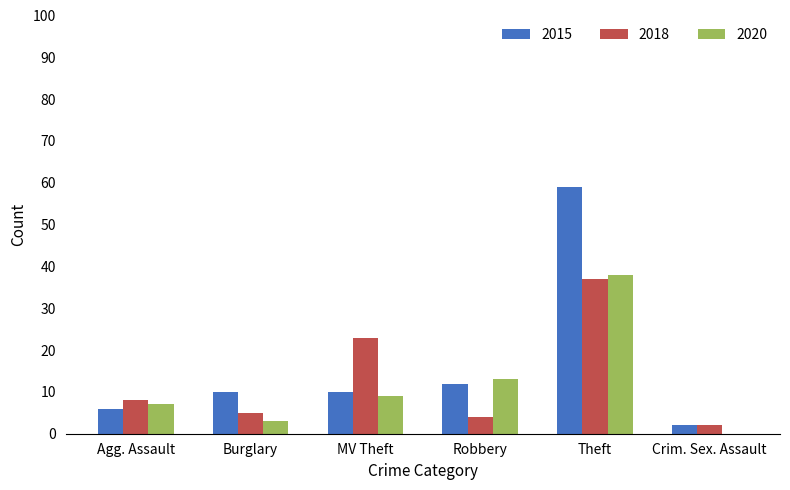

At which category is the sum across all series the highest?

Theft